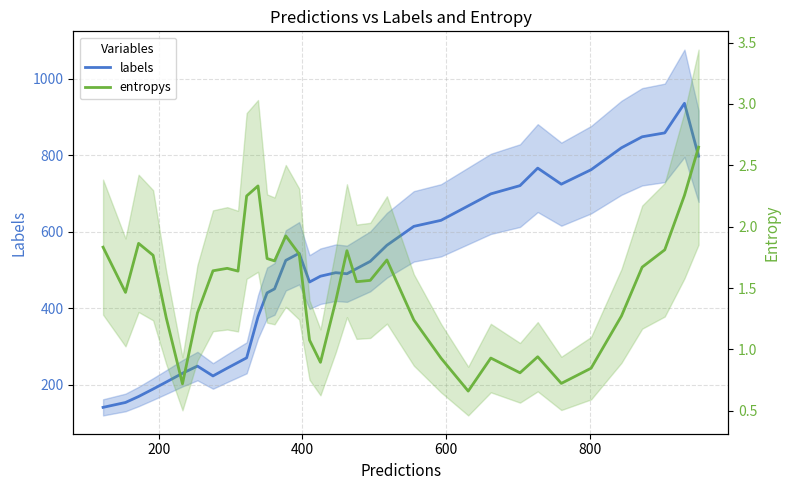

Rank the series by their average value, from highest to lowest.

labels, entropys